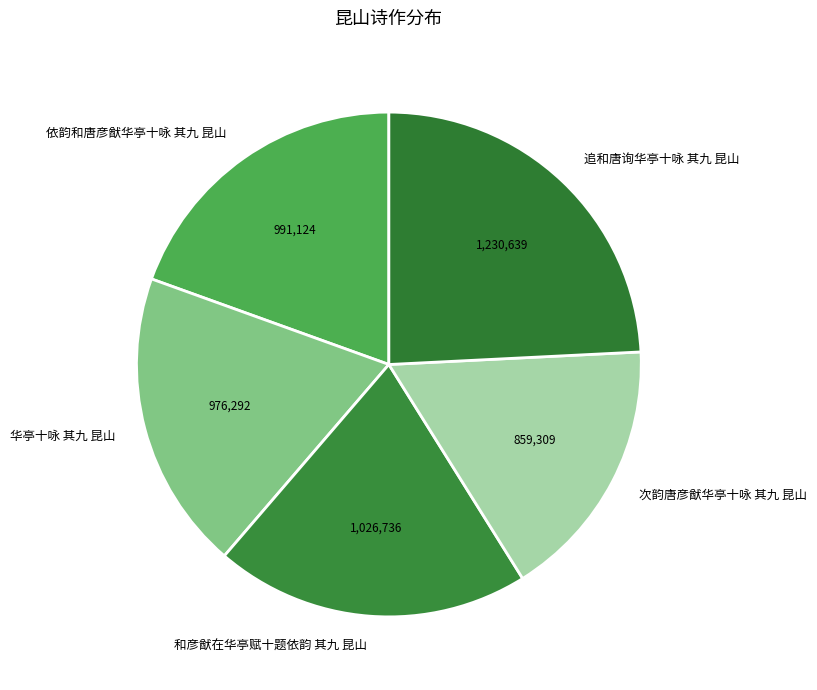

Which slice is the smallest?

次韵唐彦猷华亭十咏 其九 昆山